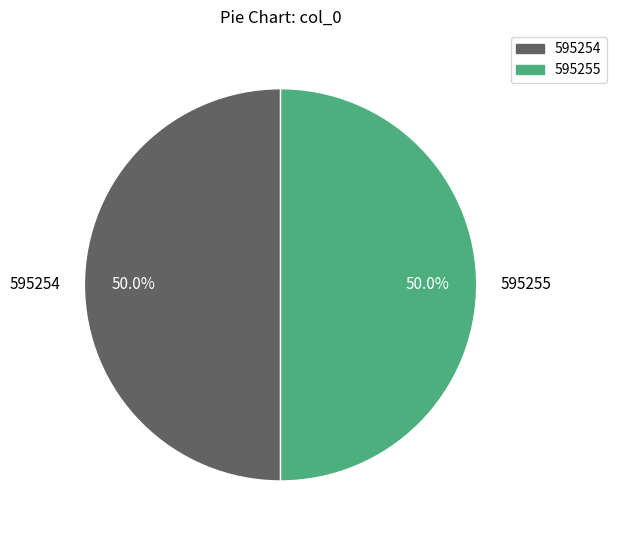

To the nearest percent, what percentage of the pie is 595254?

50%